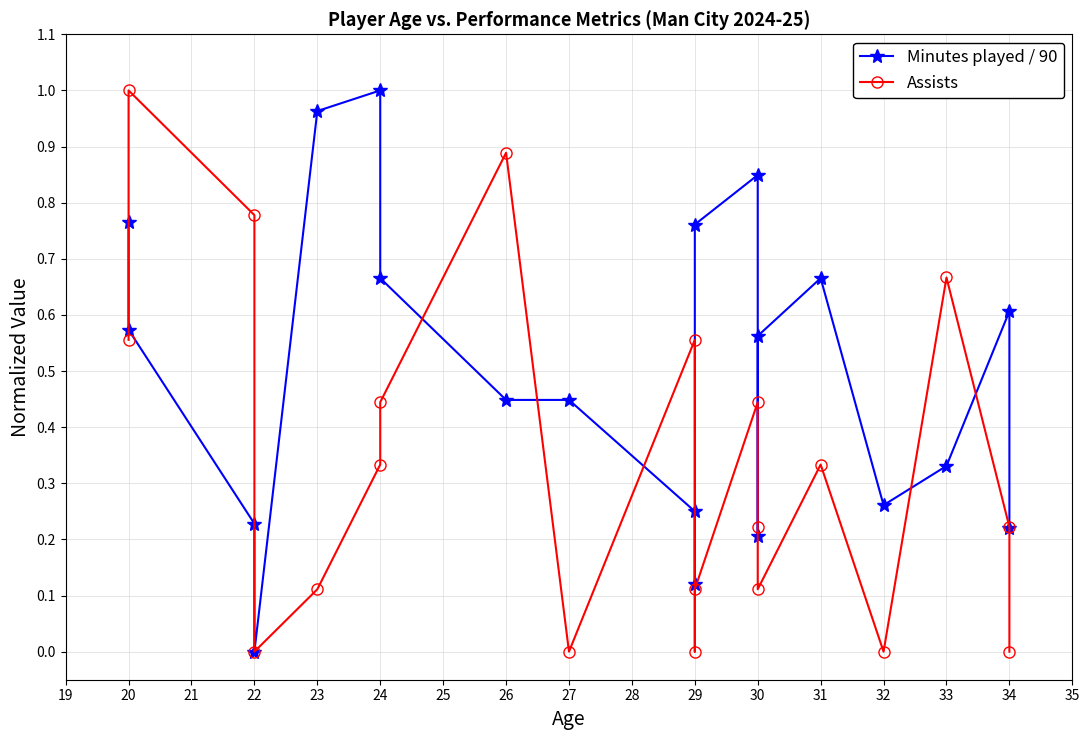

Which series has the largest range (max minus min)?

Minutes played / 90